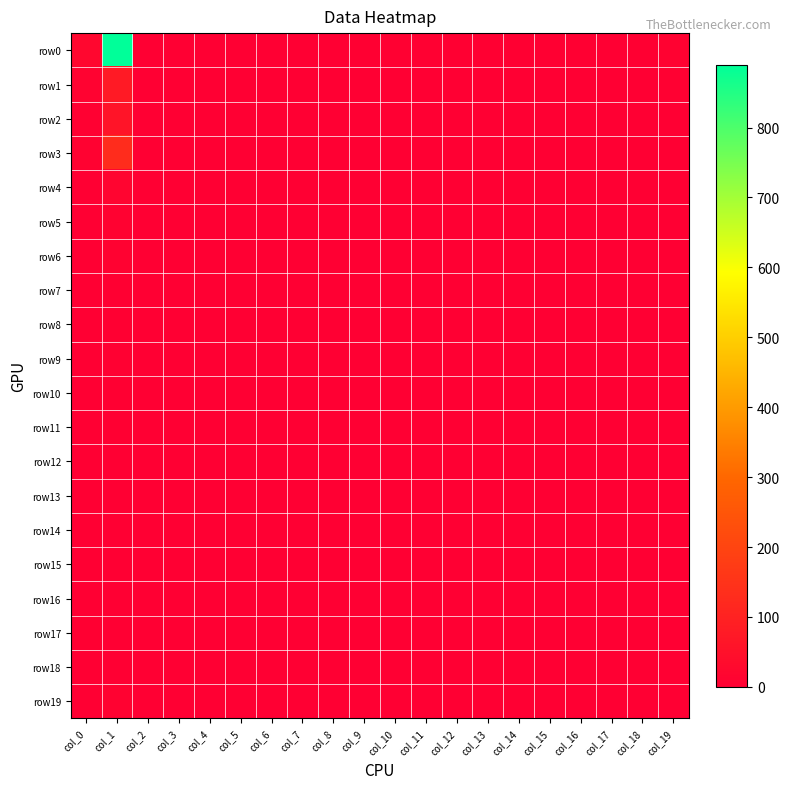

Reading left to right, transcribe all the data shown in this chart.

row0: col_0=24	col_1=890	col_2=0	col_3=0	col_4=0	col_5=1	col_6=1	col_7=0	col_8=0	col_9=3	col_10=5	col_11=4	col_12=3	col_13=2	col_14=3	col_15=2	col_16=3	col_17=1	col_18=3	col_19=9
row1: col_0=12	col_1=77	col_2=0	col_3=0	col_4=0	col_5=0	col_6=0	col_7=0	col_8=0	col_9=0	col_10=0	col_11=0	col_12=0	col_13=0	col_14=0	col_15=0	col_16=0	col_17=0	col_18=0	col_19=5
row2: col_0=6	col_1=62	col_2=0	col_3=0	col_4=0	col_5=0	col_6=0	col_7=0	col_8=0	col_9=0	col_10=1	col_11=0	col_12=0	col_13=0	col_14=0	col_15=0	col_16=0	col_17=0	col_18=0	col_19=1
row3: col_0=9	col_1=129	col_2=0	col_3=0	col_4=0	col_5=0	col_6=0	col_7=0	col_8=0	col_9=0	col_10=0	col_11=0	col_12=0	col_13=0	col_14=0	col_15=0	col_16=1	col_17=0	col_18=0	col_19=0
row4: col_0=0	col_1=18	col_2=0	col_3=0	col_4=0	col_5=0	col_6=0	col_7=0	col_8=0	col_9=0	col_10=0	col_11=0	col_12=0	col_13=0	col_14=0	col_15=0	col_16=0	col_17=0	col_18=0	col_19=0
row5: col_0=0	col_1=8	col_2=0	col_3=0	col_4=0	col_5=0	col_6=0	col_7=0	col_8=0	col_9=0	col_10=0	col_11=0	col_12=0	col_13=0	col_14=0	col_15=0	col_16=0	col_17=0	col_18=0	col_19=0
row6: col_0=0	col_1=7	col_2=0	col_3=0	col_4=0	col_5=0	col_6=0	col_7=0	col_8=0	col_9=0	col_10=0	col_11=0	col_12=0	col_13=0	col_14=0	col_15=0	col_16=0	col_17=0	col_18=0	col_19=0
row7: col_0=0	col_1=2	col_2=0	col_3=0	col_4=0	col_5=0	col_6=0	col_7=0	col_8=0	col_9=0	col_10=0	col_11=0	col_12=0	col_13=0	col_14=0	col_15=0	col_16=0	col_17=0	col_18=0	col_19=0
row8: col_0=0	col_1=2	col_2=0	col_3=0	col_4=0	col_5=1	col_6=0	col_7=0	col_8=0	col_9=0	col_10=0	col_11=0	col_12=0	col_13=0	col_14=0	col_15=0	col_16=0	col_17=0	col_18=0	col_19=0
row9: col_0=1	col_1=5	col_2=0	col_3=0	col_4=0	col_5=0	col_6=0	col_7=0	col_8=0	col_9=0	col_10=0	col_11=0	col_12=0	col_13=0	col_14=0	col_15=0	col_16=0	col_17=0	col_18=0	col_19=0
row10: col_0=1	col_1=2	col_2=0	col_3=0	col_4=0	col_5=0	col_6=0	col_7=0	col_8=0	col_9=0	col_10=0	col_11=0	col_12=0	col_13=0	col_14=0	col_15=0	col_16=0	col_17=0	col_18=0	col_19=0
row11: col_0=0	col_1=3	col_2=0	col_3=0	col_4=0	col_5=0	col_6=0	col_7=0	col_8=0	col_9=0	col_10=0	col_11=0	col_12=0	col_13=0	col_14=0	col_15=0	col_16=0	col_17=0	col_18=0	col_19=0
row12: col_0=0	col_1=1	col_2=0	col_3=0	col_4=0	col_5=0	col_6=0	col_7=0	col_8=0	col_9=0	col_10=0	col_11=0	col_12=0	col_13=0	col_14=0	col_15=0	col_16=0	col_17=0	col_18=0	col_19=0
row13: col_0=0	col_1=0	col_2=0	col_3=0	col_4=0	col_5=0	col_6=0	col_7=0	col_8=0	col_9=0	col_10=0	col_11=0	col_12=0	col_13=0	col_14=0	col_15=0	col_16=0	col_17=0	col_18=0	col_19=0
row14: col_0=0	col_1=1	col_2=0	col_3=0	col_4=0	col_5=0	col_6=0	col_7=0	col_8=0	col_9=0	col_10=0	col_11=0	col_12=0	col_13=0	col_14=0	col_15=0	col_16=0	col_17=0	col_18=0	col_19=0
row15: col_0=0	col_1=1	col_2=0	col_3=0	col_4=0	col_5=0	col_6=0	col_7=0	col_8=0	col_9=0	col_10=0	col_11=0	col_12=0	col_13=0	col_14=0	col_15=0	col_16=0	col_17=0	col_18=0	col_19=0
row16: col_0=0	col_1=1	col_2=0	col_3=0	col_4=0	col_5=0	col_6=0	col_7=0	col_8=0	col_9=0	col_10=0	col_11=0	col_12=0	col_13=0	col_14=0	col_15=0	col_16=0	col_17=0	col_18=0	col_19=0
row17: col_0=2	col_1=1	col_2=0	col_3=0	col_4=0	col_5=0	col_6=0	col_7=0	col_8=0	col_9=0	col_10=0	col_11=0	col_12=0	col_13=0	col_14=0	col_15=0	col_16=0	col_17=0	col_18=0	col_19=0
row18: col_0=0	col_1=0	col_2=0	col_3=0	col_4=0	col_5=0	col_6=0	col_7=0	col_8=0	col_9=0	col_10=0	col_11=0	col_12=0	col_13=0	col_14=0	col_15=0	col_16=0	col_17=0	col_18=0	col_19=0
row19: col_0=1	col_1=10	col_2=0	col_3=0	col_4=0	col_5=0	col_6=0	col_7=0	col_8=0	col_9=0	col_10=0	col_11=0	col_12=0	col_13=0	col_14=0	col_15=0	col_16=0	col_17=0	col_18=0	col_19=0